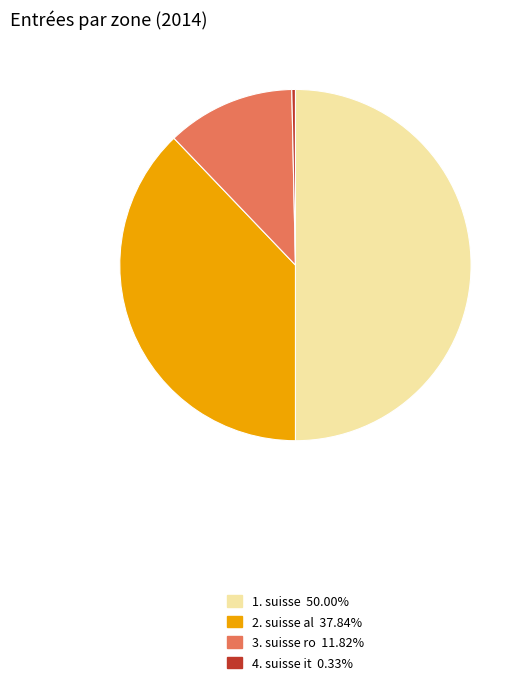

How many slices are in this pie chart?

4